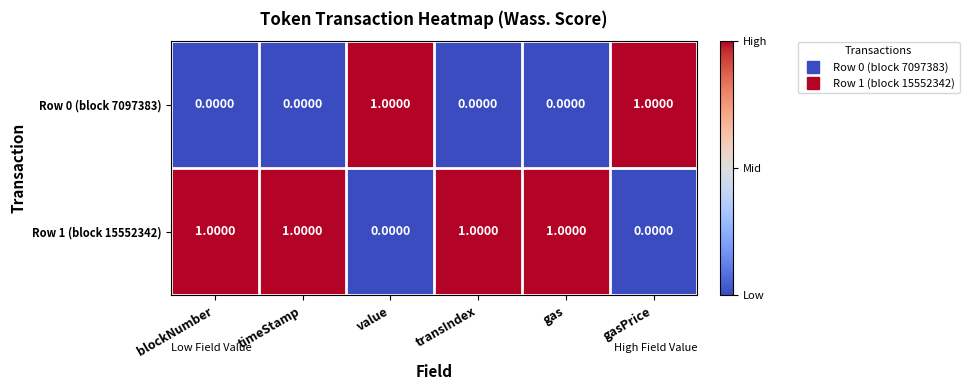

What is the sum of all Row 1 (block 15552342) values?

4